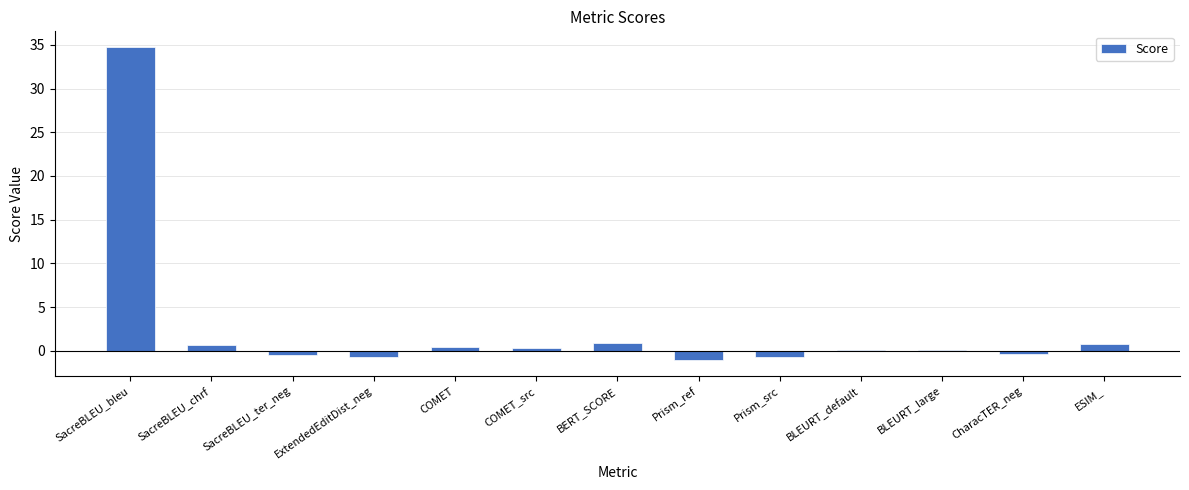

How many series are shown in this chart?

1